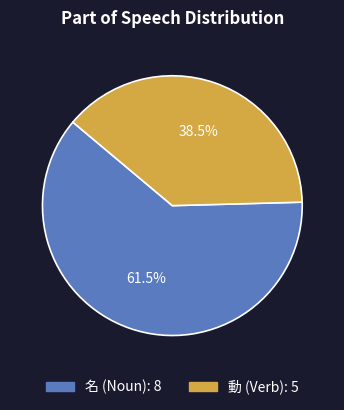

Which has a higher value, 名 or 動?

名